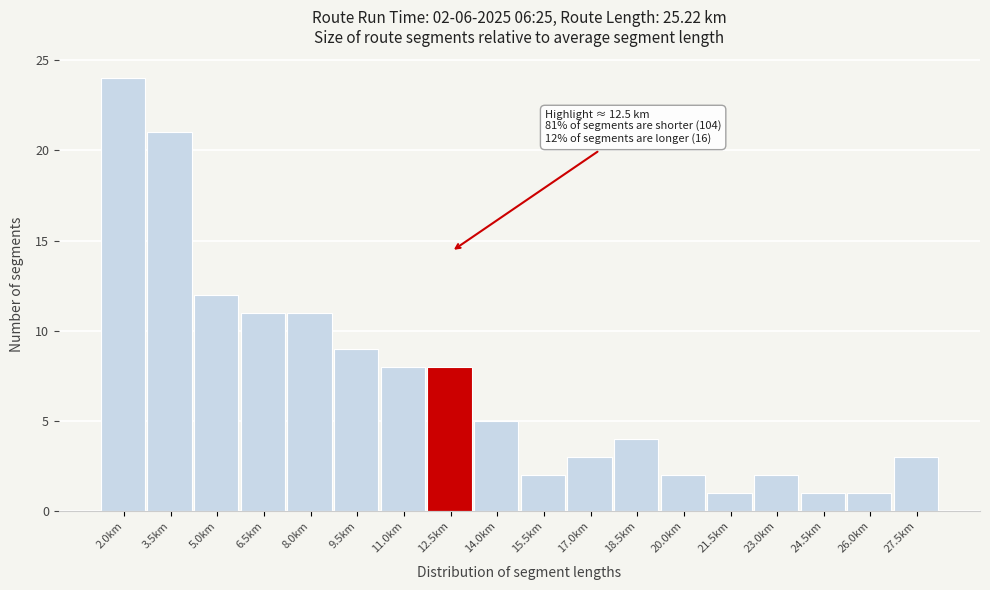

Which range on the x-axis has the tallest bar?

1.2 to 2.8